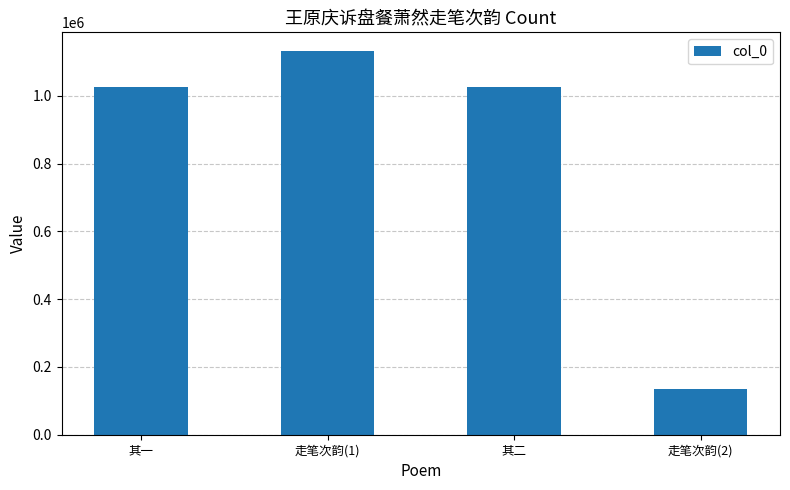

What position from the left is 其一?

1